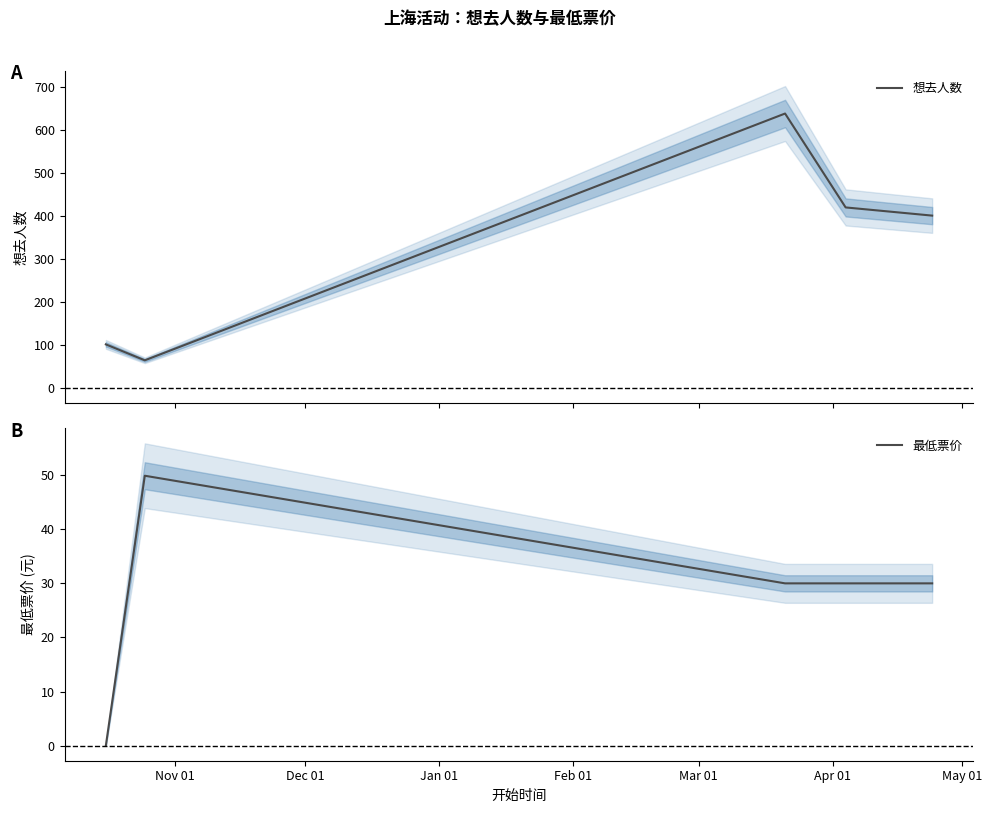

What is the minimum value for 想去人数?

65